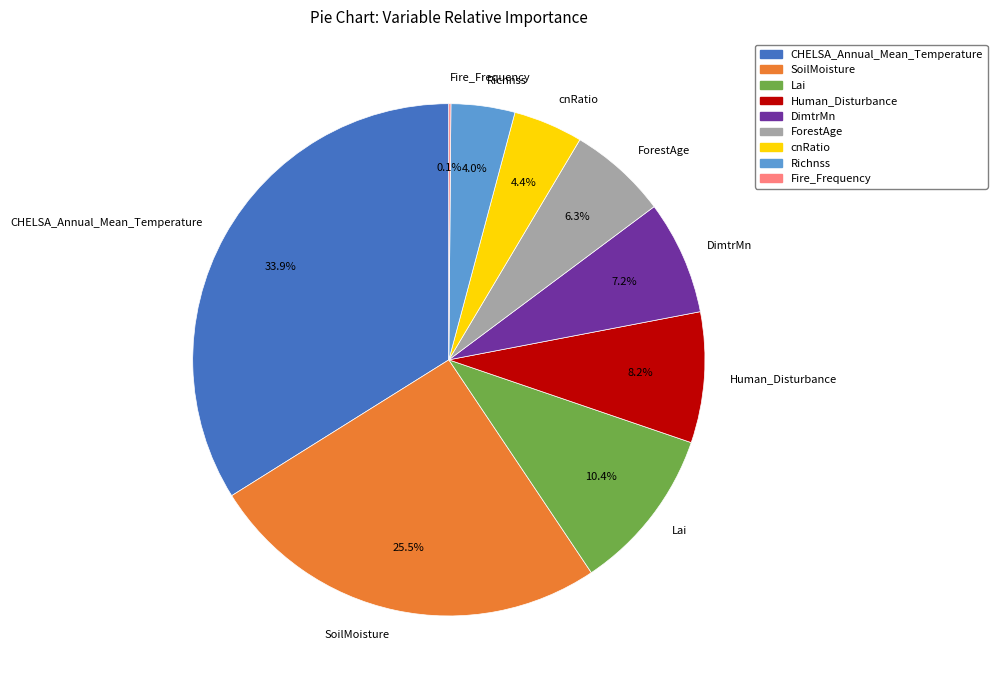

What is the largest slice in the pie chart?

CHELSA_Annual_Mean_Temperature